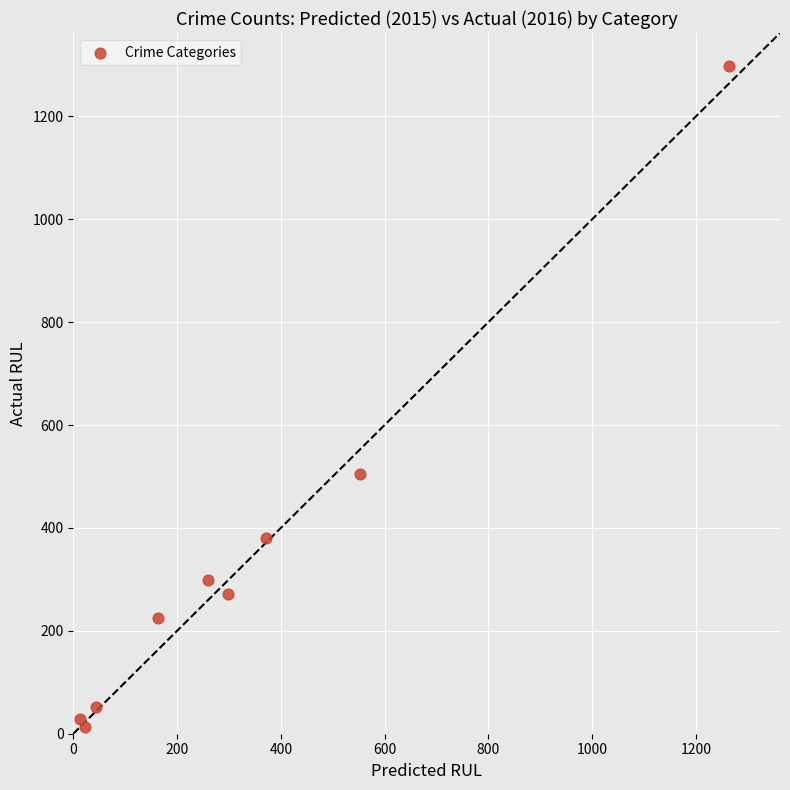

What is the average X value?

332